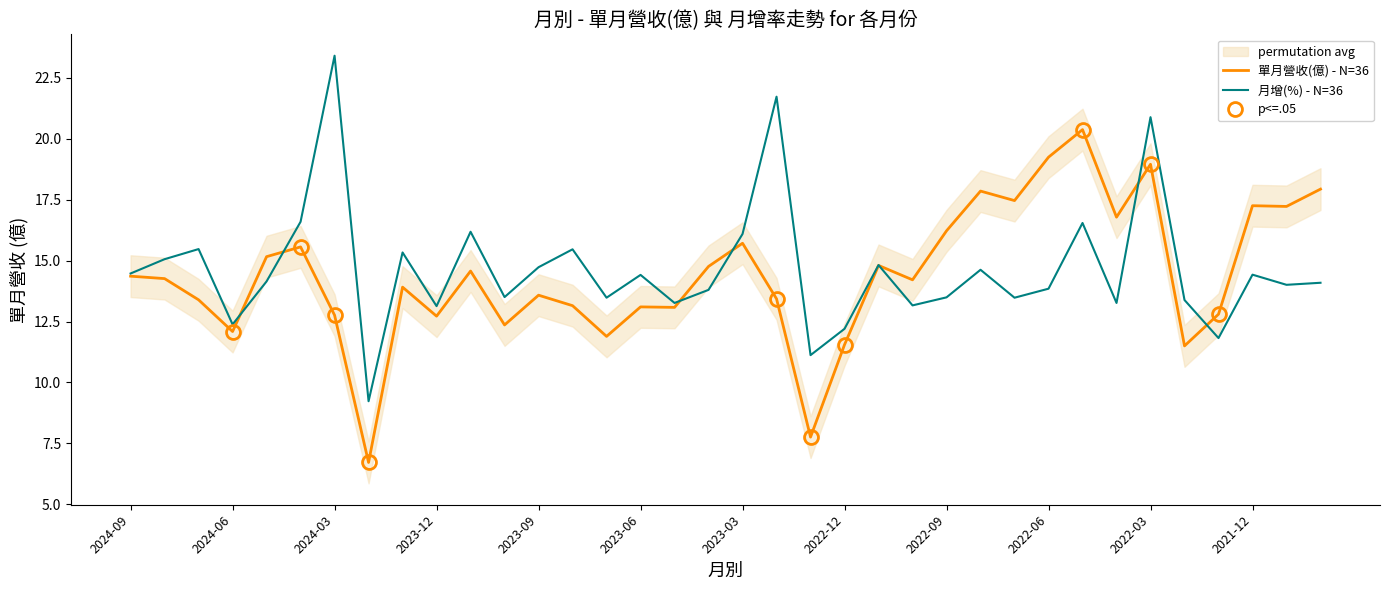

Reading left to right, what are all the values shown in this chart?

單月營收(億) - N=36: 14.4	14.3	13.4	12.1	15.2	15.6	12.8	6.7	13.9	12.7	14.6	12.4	13.6	13.2	11.9	13.1	13.1	14.8	15.7	13.4	7.8	11.6	14.8	14.2	16.2	17.9	17.5	19.2	20.4	16.8	18.9	11.5	12.8	17.2	17.2	17.9
月增(%) - N=36: 14.5	15.1	15.5	12.4	14.1	16.6	23.4	9.2	15.3	13.1	16.2	13.5	14.7	15.5	13.5	14.4	13.3	13.8	16.1	21.7	11.1	12.2	14.8	13.2	13.5	14.6	13.5	13.8	16.5	13.3	20.9	13.4	11.8	14.4	14.0	14.1